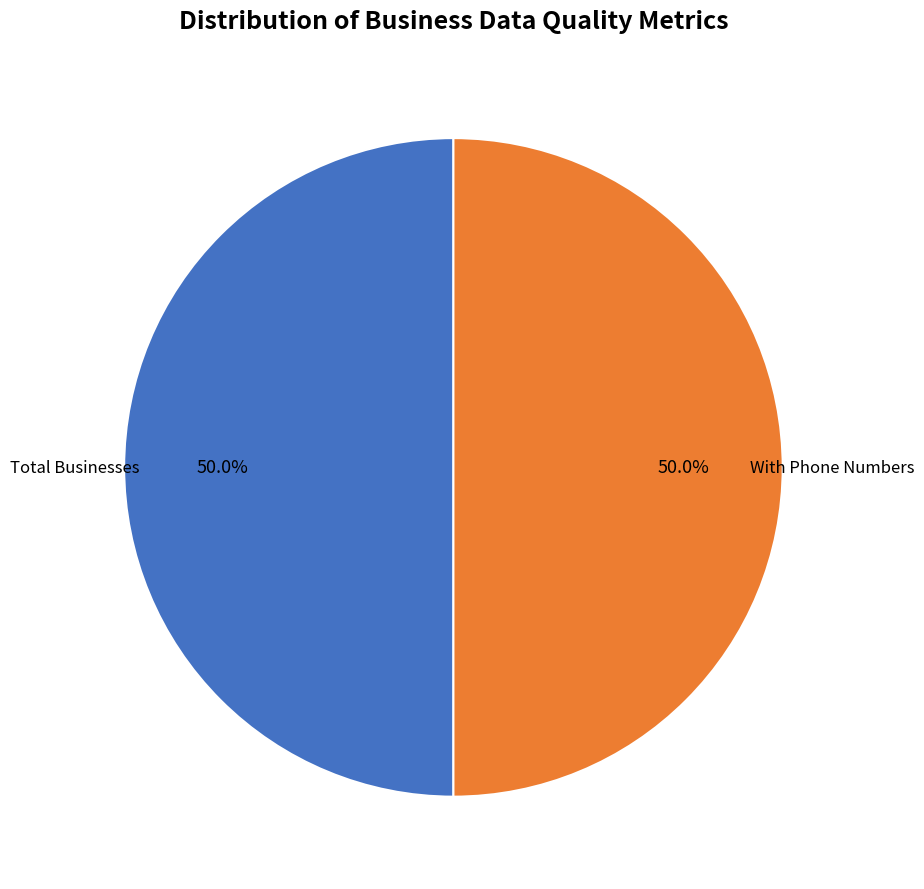

Count the number of slices in the pie.

2